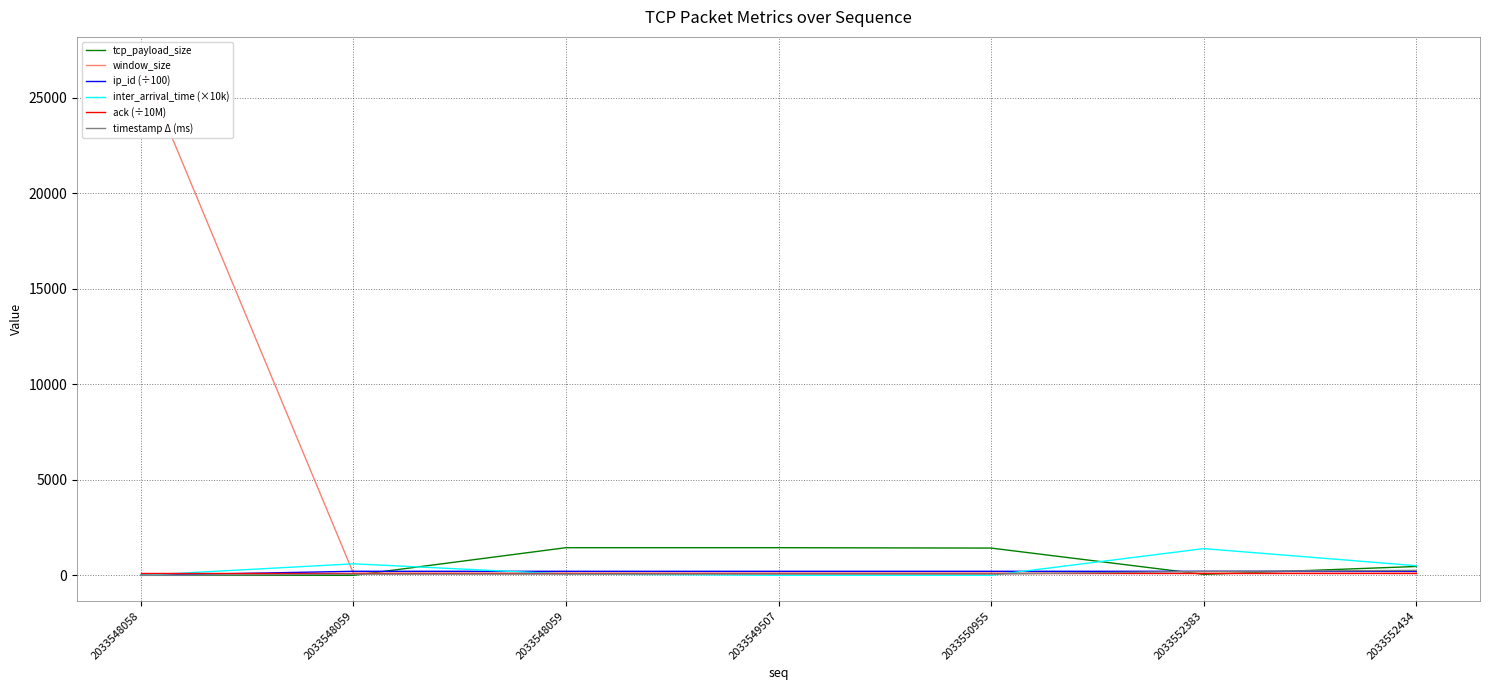

What is the approximate value of tcp_payload_size at 2033548059?

1448.0